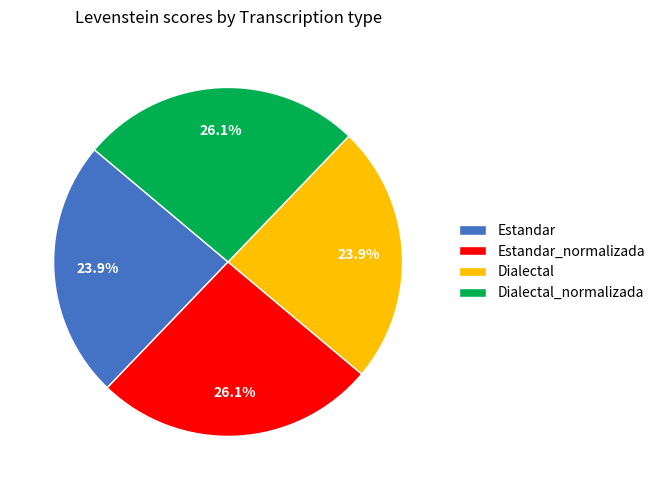

Is it true that Dialectal is 33% of the pie?

False